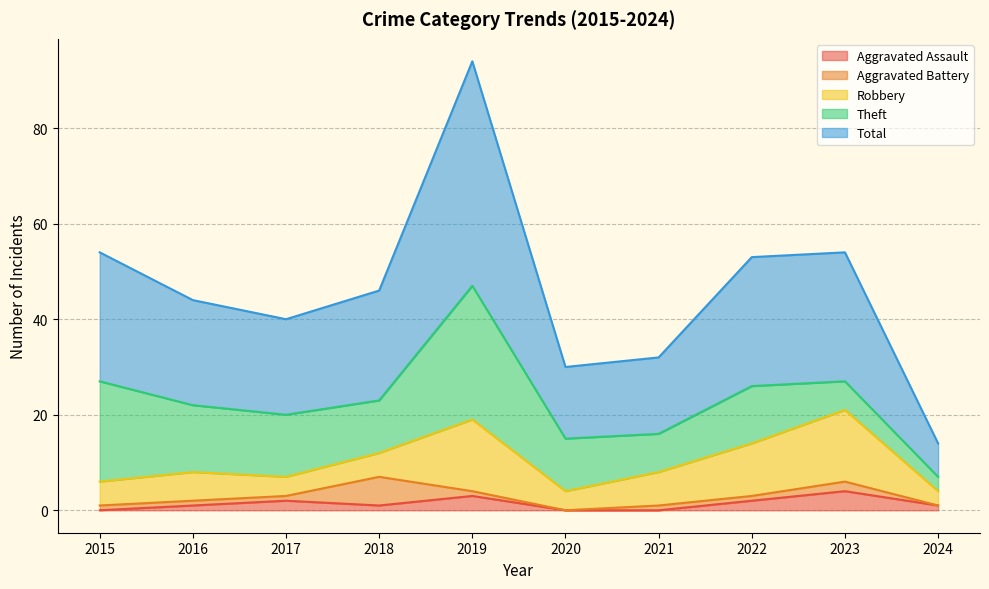

What is the maximum value for Total?

47